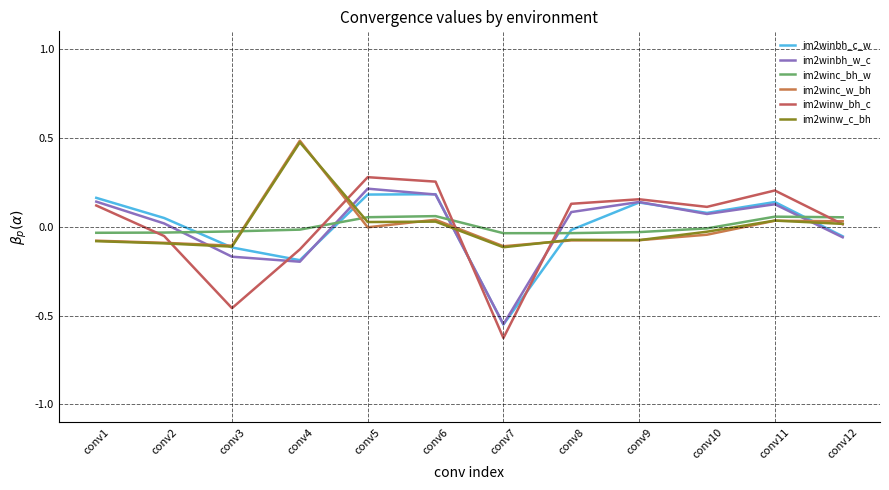

Is this an area chart (filled region under the line)?

No